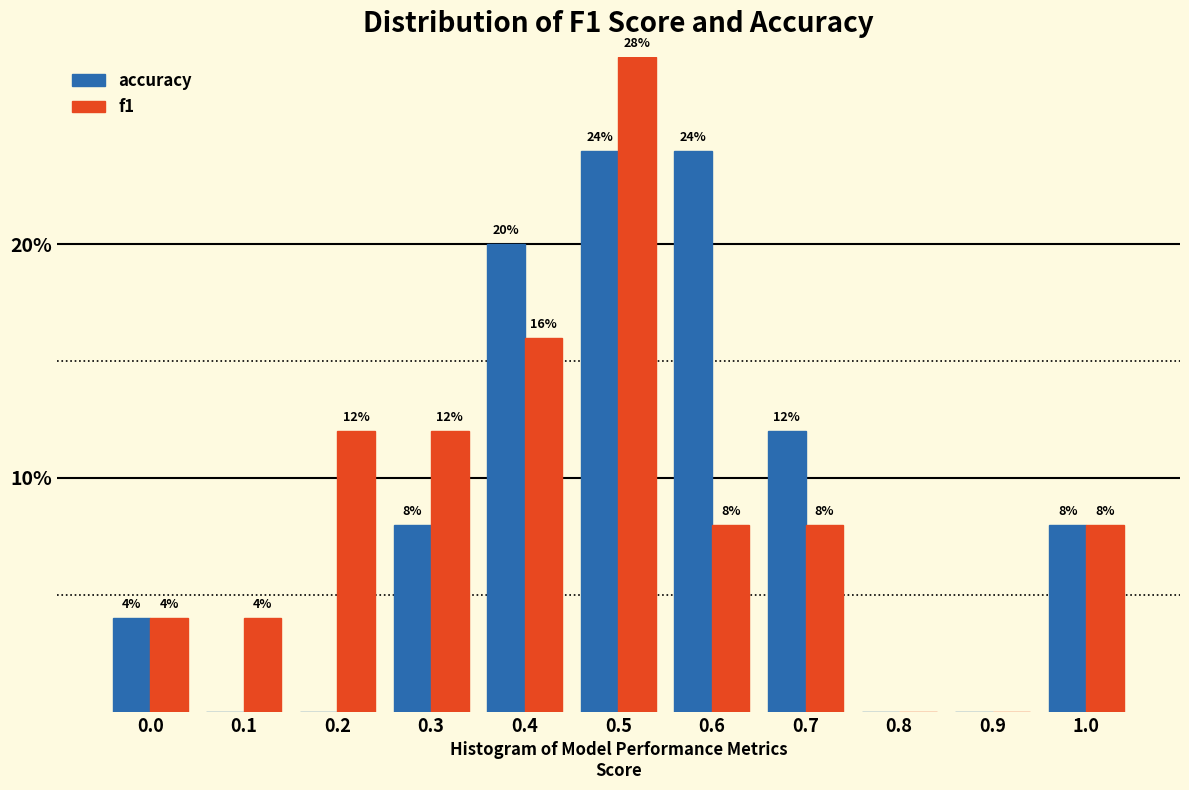

Reading left to right, transcribe all the data shown in this chart.

accuracy: 0.0=4.0	0.1=0.0	0.2=0.0	0.3=8.0	0.4=20.0	0.5=24.0	0.6=24.0	0.7=12.0	0.8=0.0	0.9=0.0	1.0=8.0
f1: 0.0=4.0	0.1=4.0	0.2=12.0	0.3=12.0	0.4=16.0	0.5=28.0	0.6=8.0	0.7=8.0	0.8=0.0	0.9=0.0	1.0=8.0